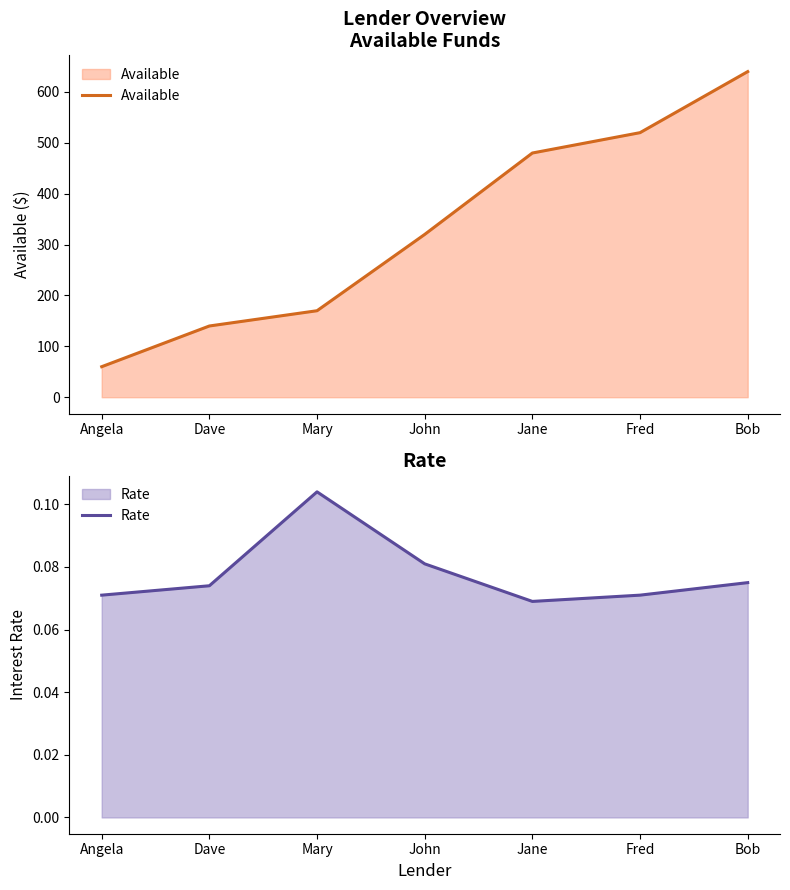

True or false: Available and Rate cross at least once.

False